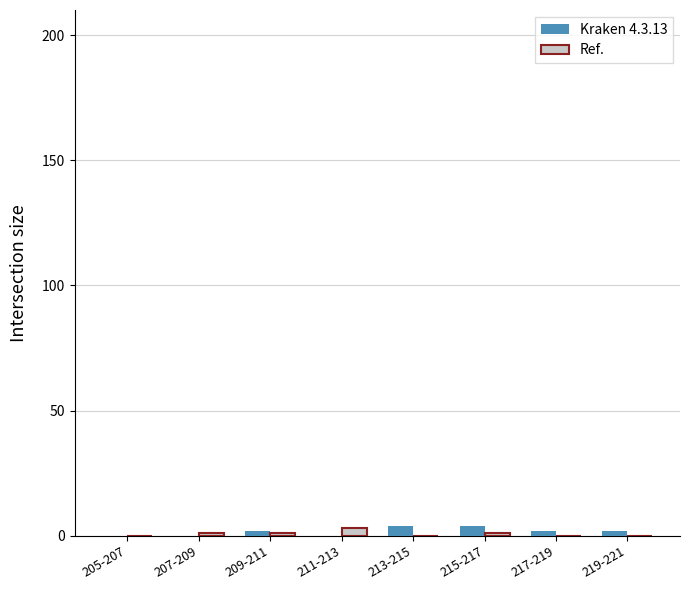

How many categories are shown in the chart?

8